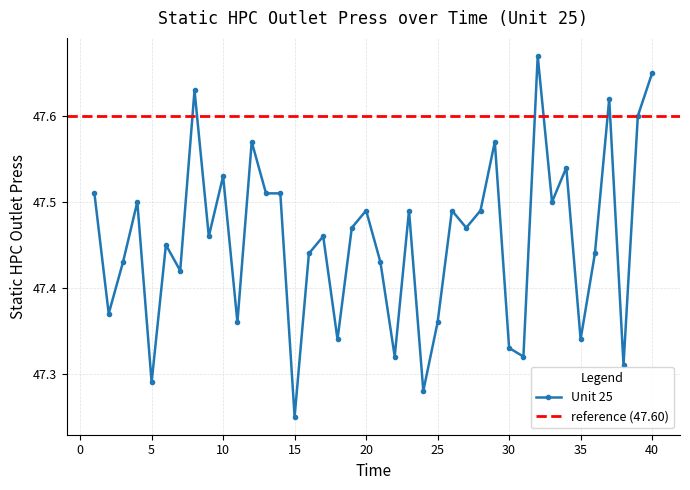

How many interior local peaks (higher than both neighbors) does the data have?

13